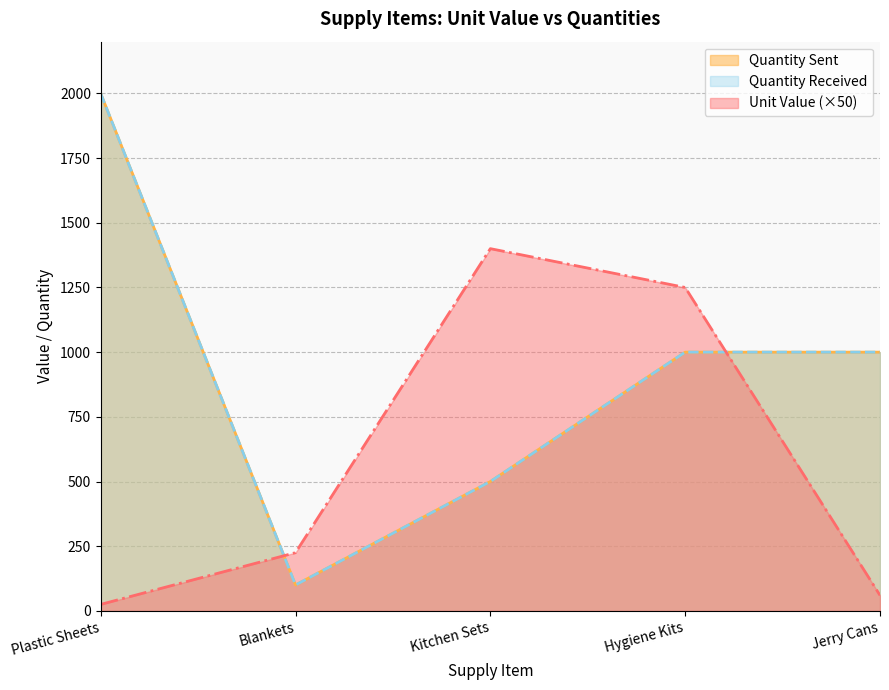

Which series has the widest spread of values?

Quantity Sent